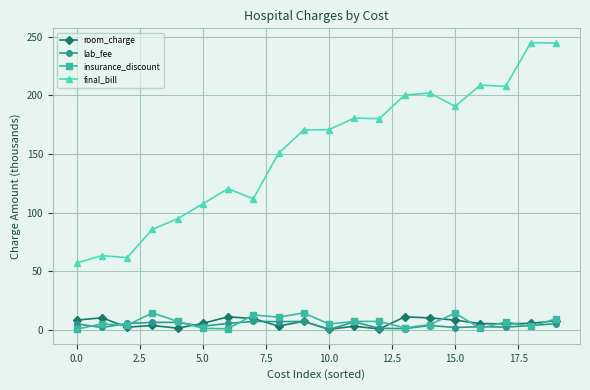

True or false: lab_fee and final_bill intersect in this chart.

False